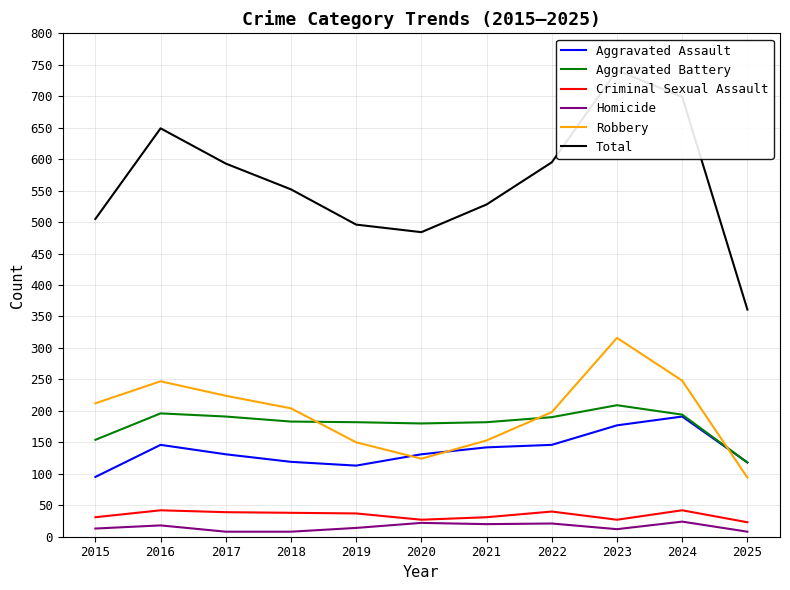

True or false: Total has a value of 484 at 2020.

True